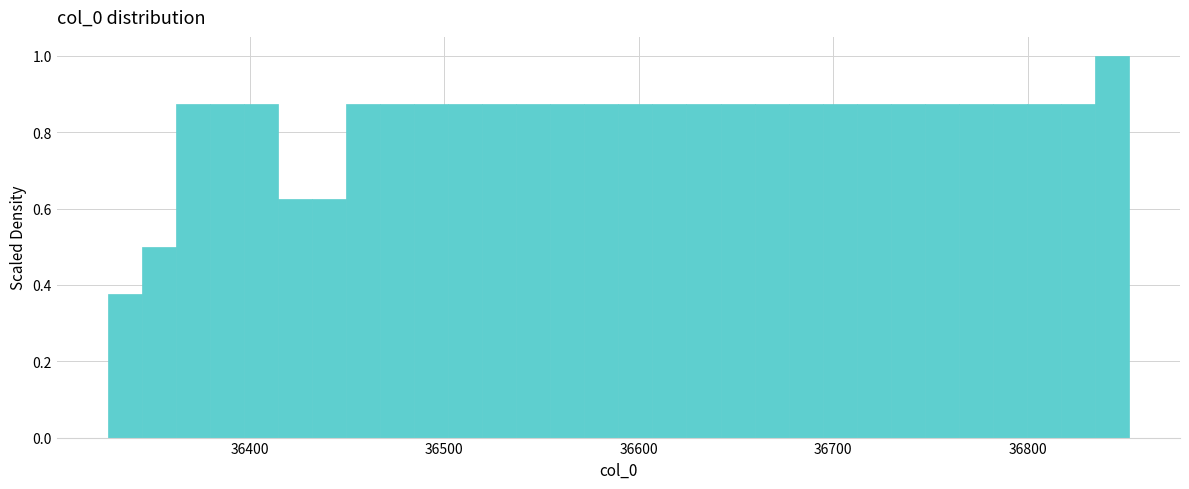

Read against the x-axis, roughly where is the centre of the tallest bar?

36840